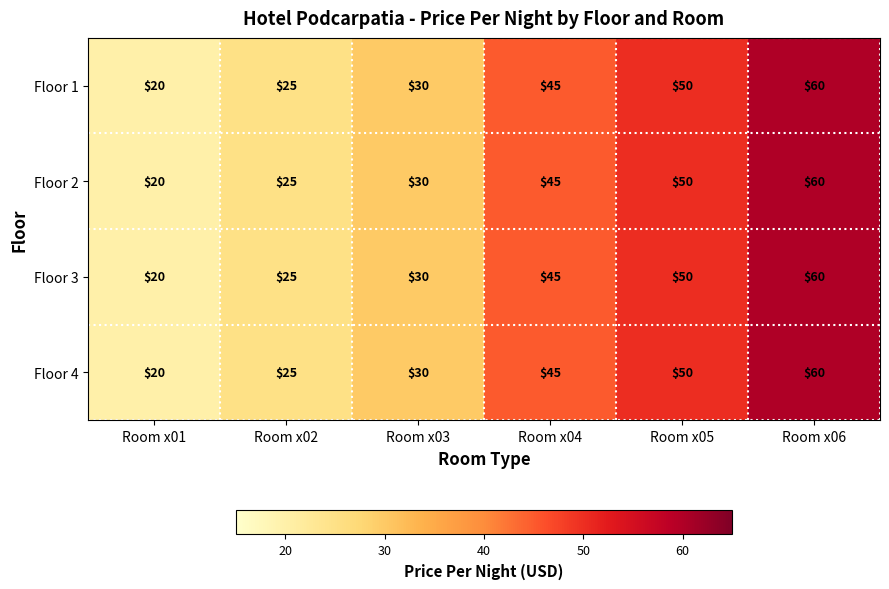

How many distinct data groups are displayed?

4